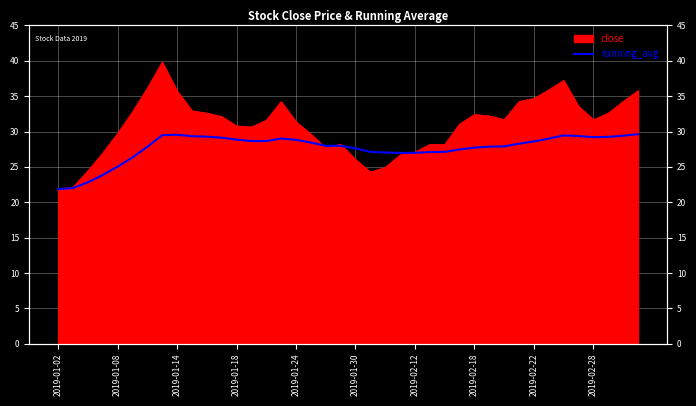

What is the change in value from 16 to 33?

+0.2